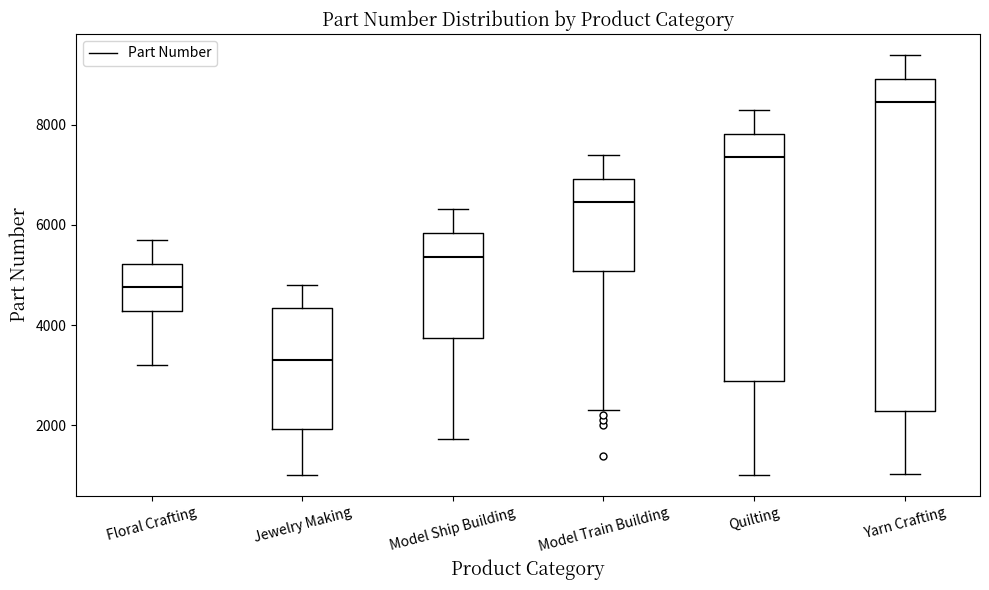

Reading left to right, read every box against the y-axis: the position of its median line, the range the box covers, and the ends of its whiskers. The values are not printed on the chart, so give them approximately, as read against the axis.

Floral Crafting: median 4800, box 4200 to 5200, whiskers 3200 to 5800
Jewelry Making: median 3400, box 2000 to 4400, whiskers 1000 to 4800
Model Ship Building: median 5400, box 3800 to 5800, whiskers 1800 to 6400
Model Train Building: median 6400, box 5000 to 7000, whiskers 2400 to 7400
Quilting: median 7400, box 2800 to 7800, whiskers 1000 to 8400
Yarn Crafting: median 8400, box 2200 to 9000, whiskers 1000 to 9400